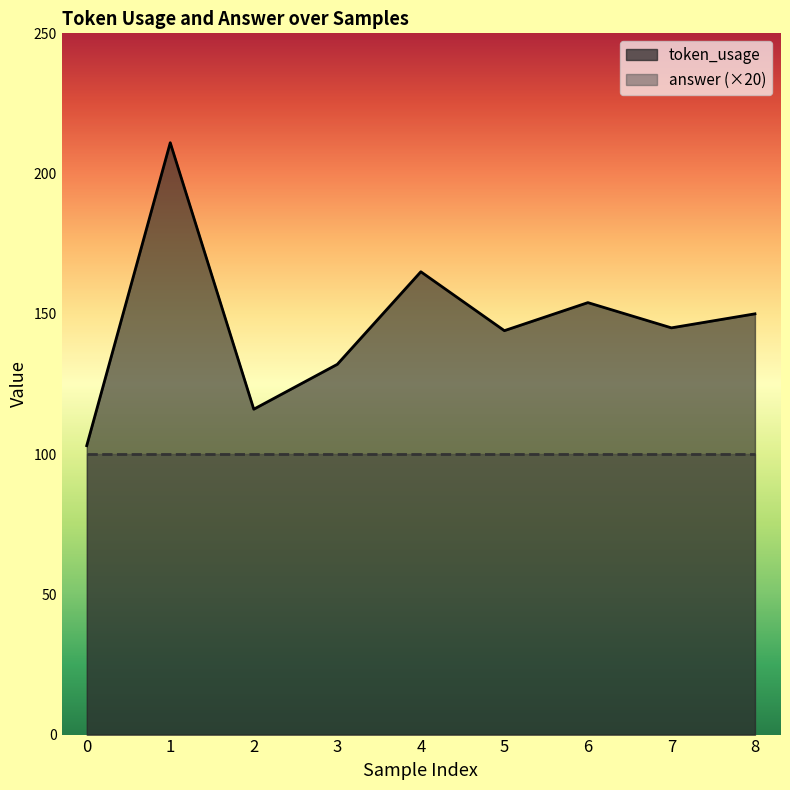

Between 8 and 6, which is larger?

6